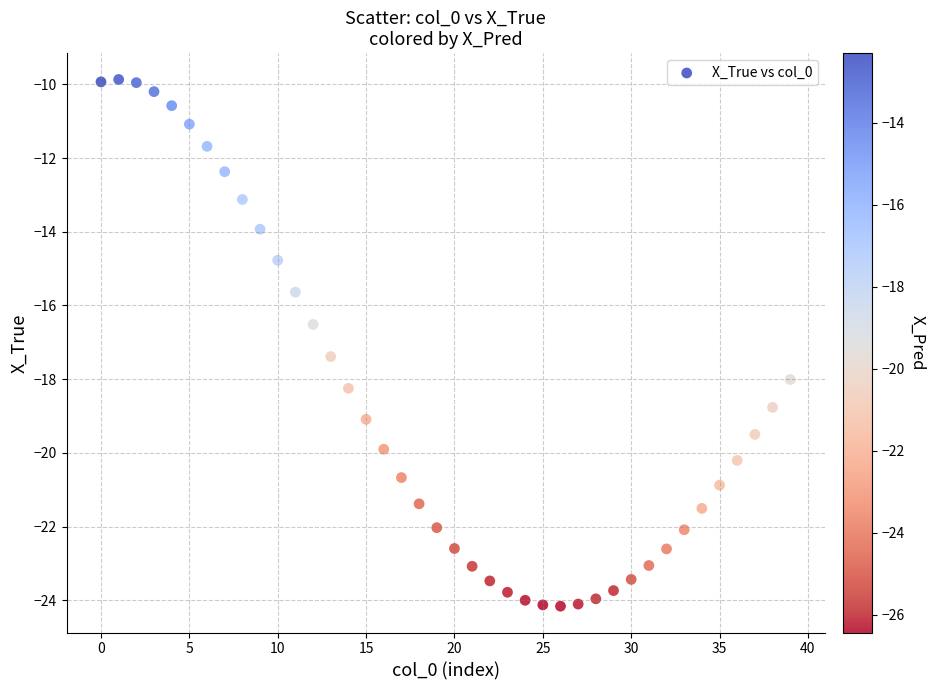

What is the range of Y values (max minus min)?

14.3